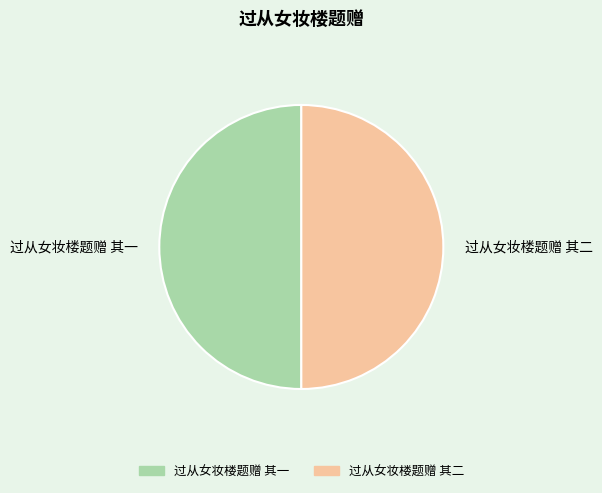

Approximately how many times larger is the value at 过从女妆楼题赠 其二 compared to 过从女妆楼题赠 其一?

1.0